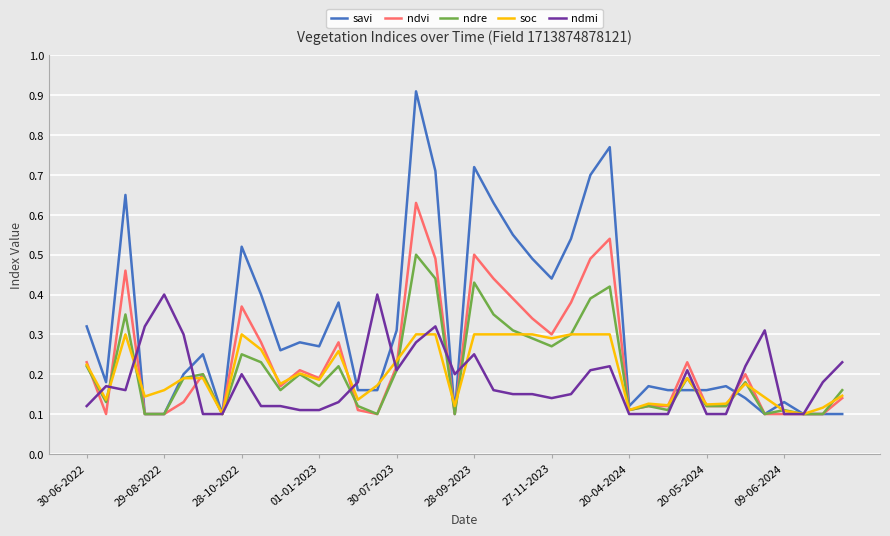

Which series has the widest spread of values?

savi